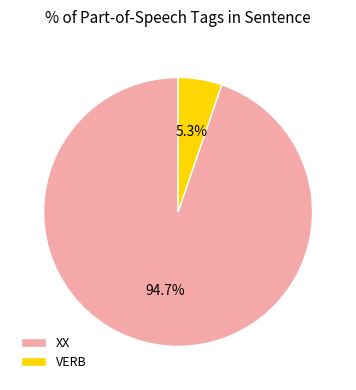

How many segments does this pie chart have?

2